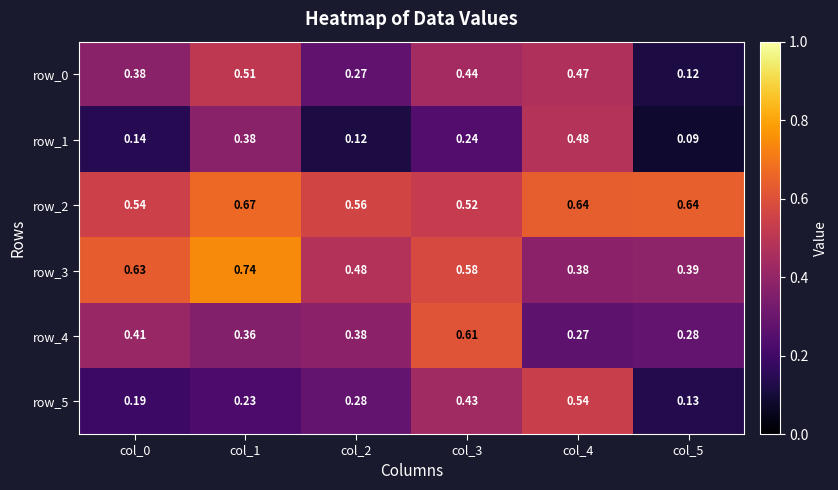

Where is row_0 nearest to the value 0?

col_5